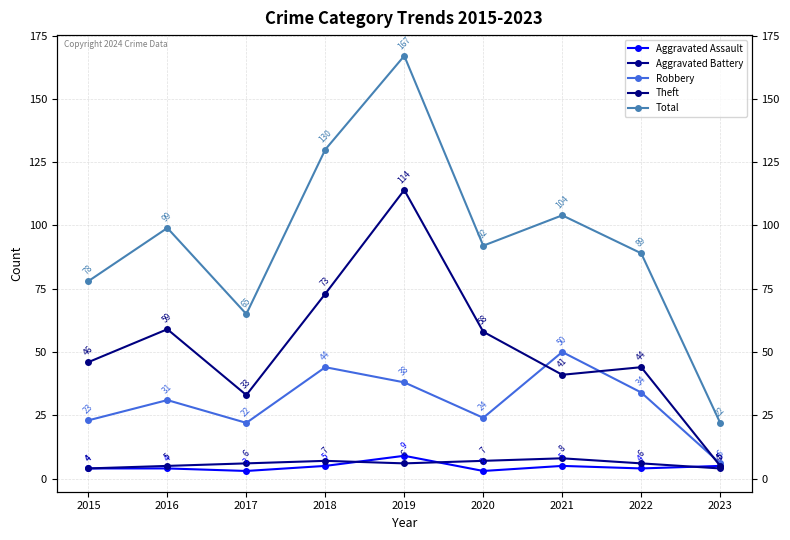

Which label corresponds to the smallest value in the chart?

2017